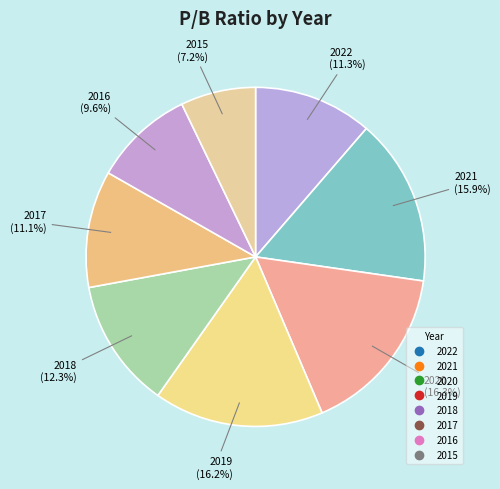

Count the number of slices in the pie.

8